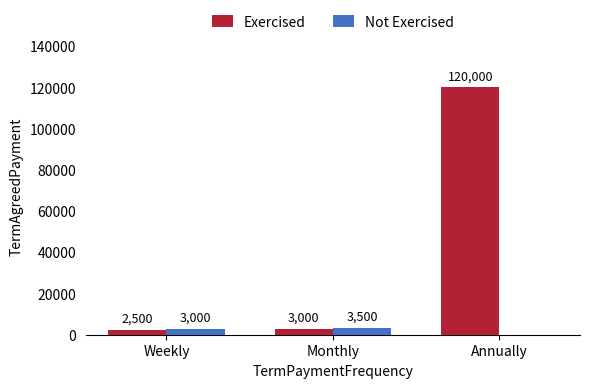

At which category does the chart reach its peak across all series?

Annually